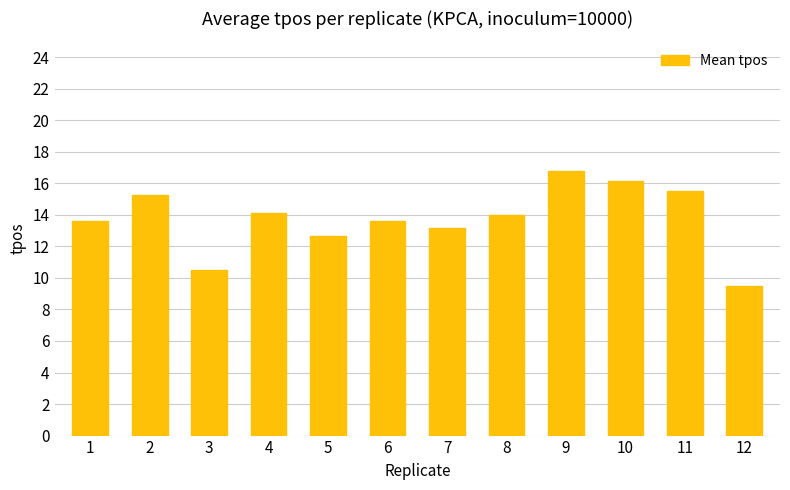

How many data points are above 13?

9